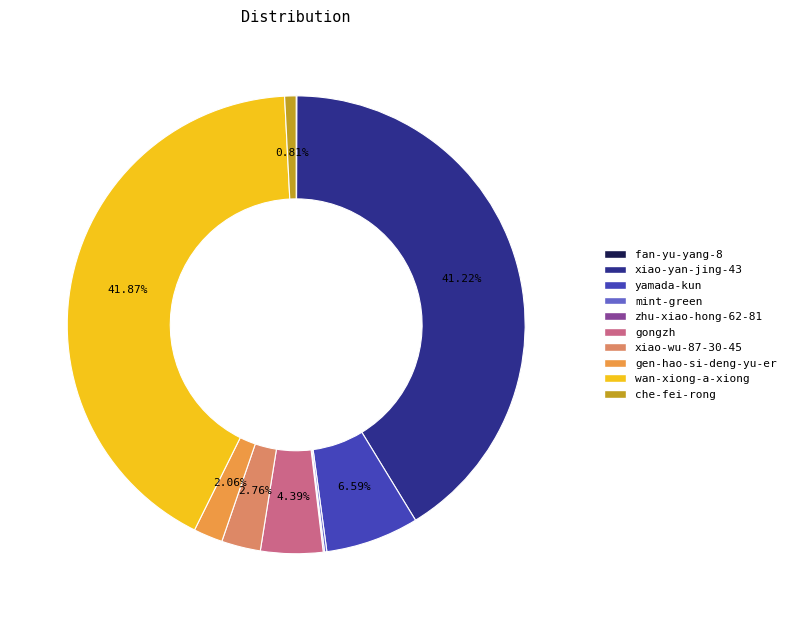

What percentage is the gongzh slice, to the nearest percent?

4%